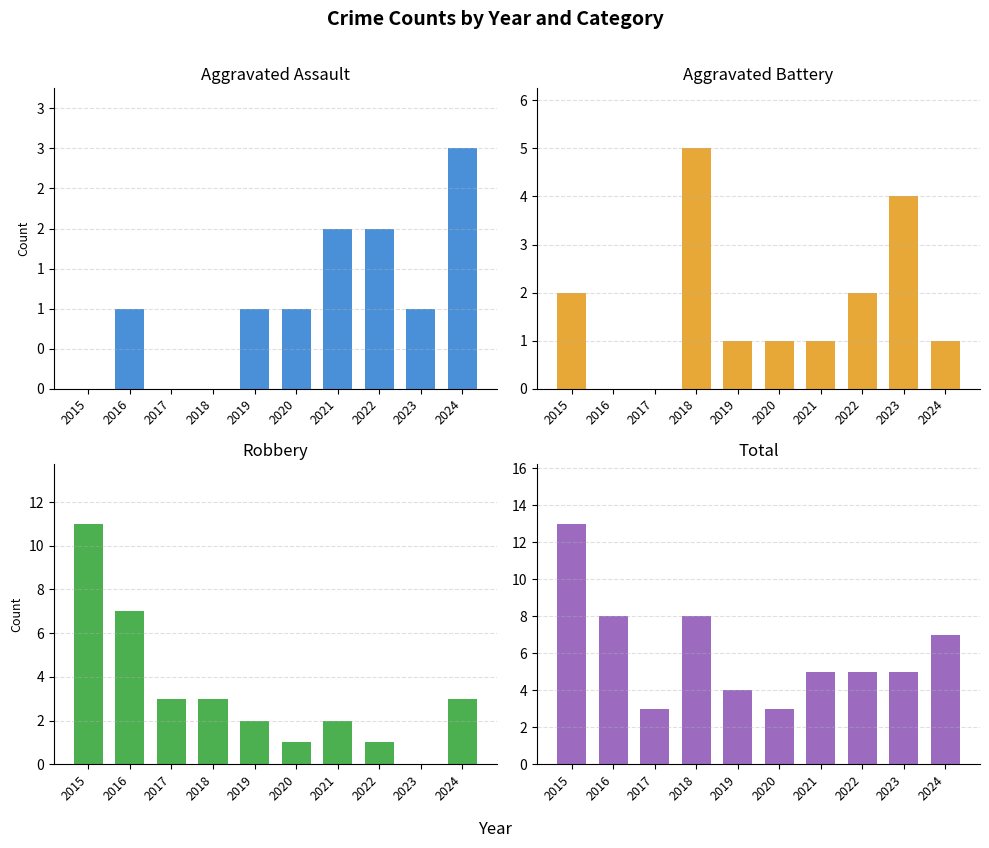

Between 2023 and 2021, which is larger?

2021